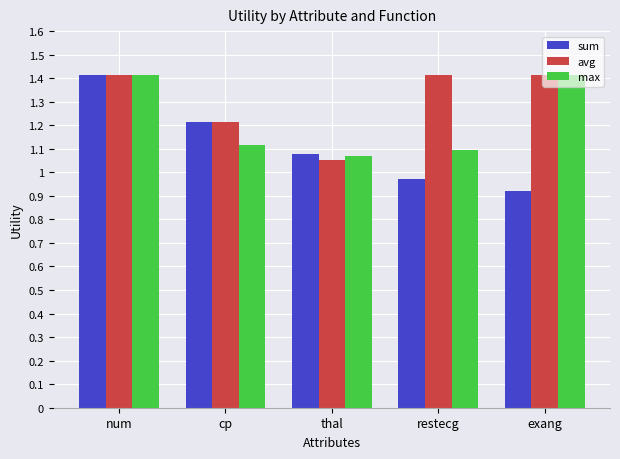

What is the total value across all series at num?

4.2